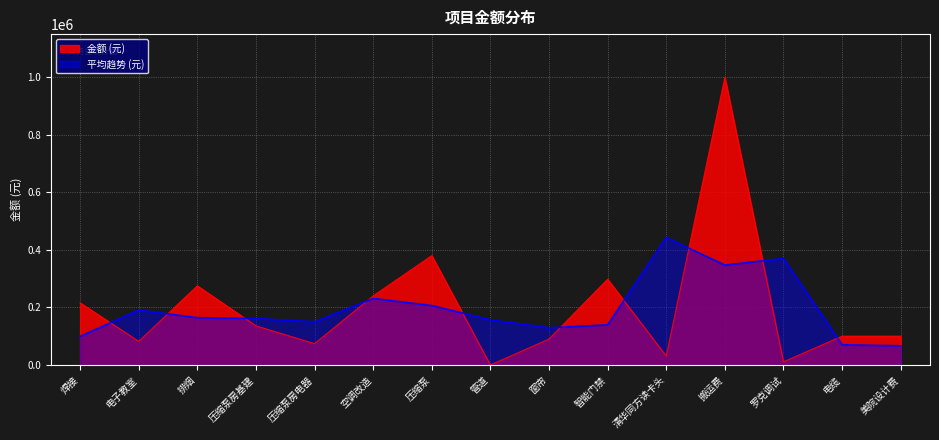

What is the label of the 11th point from the right?

压缩泵房电器